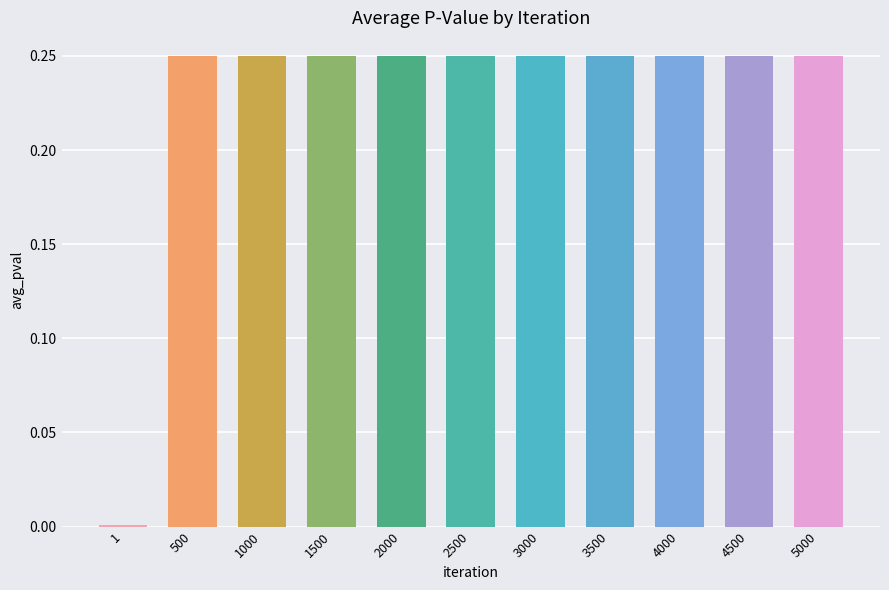

Is it true that the value at 2500 is 0.1?

False